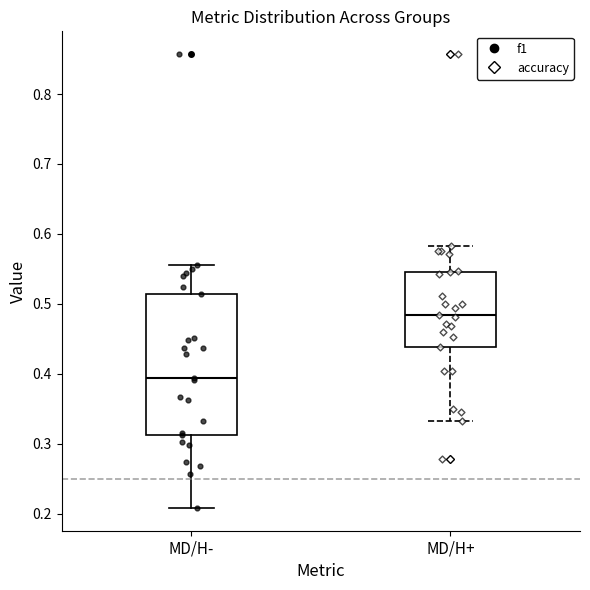

Which box has the highest median line?

MD/H+